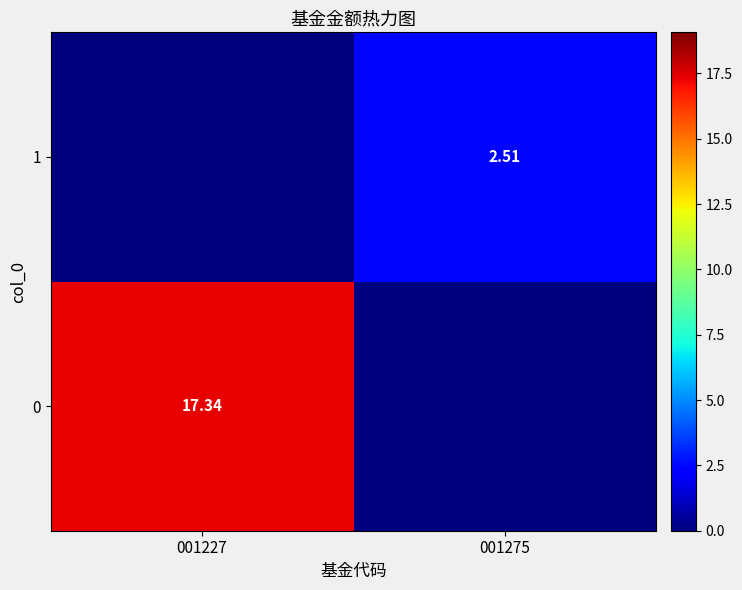

How many data points does each series have?

2